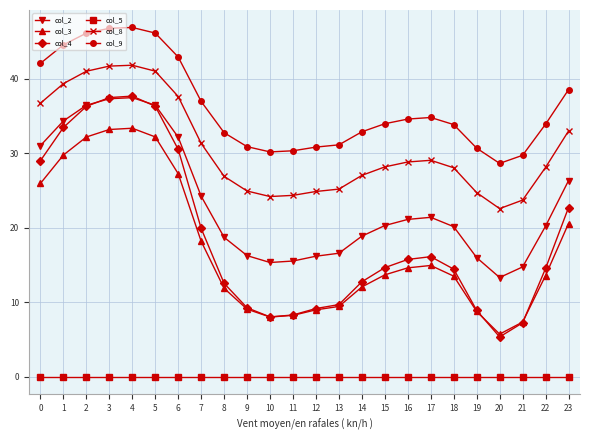

Is the value of col_2 at 10 greater than the value of col_3 at 15?

Yes